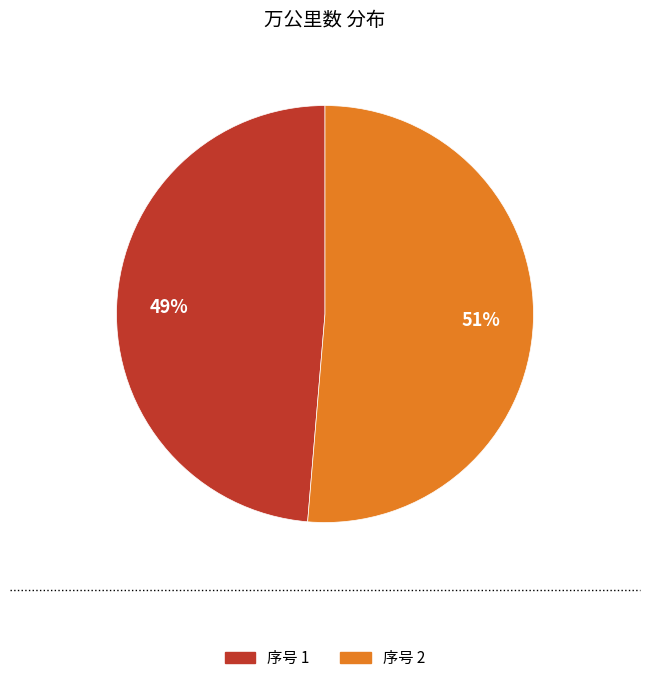

The 序号 1 slice represents 34% of the pie. True or false?

False